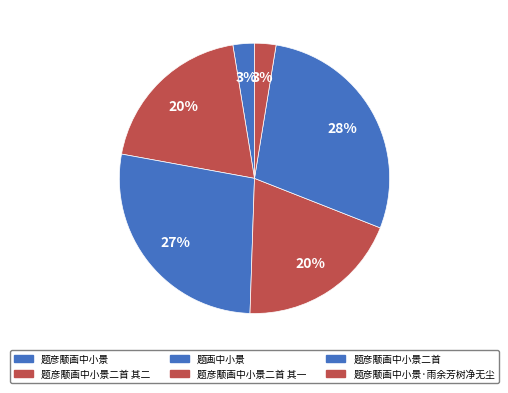

Count the number of slices in the pie.

6